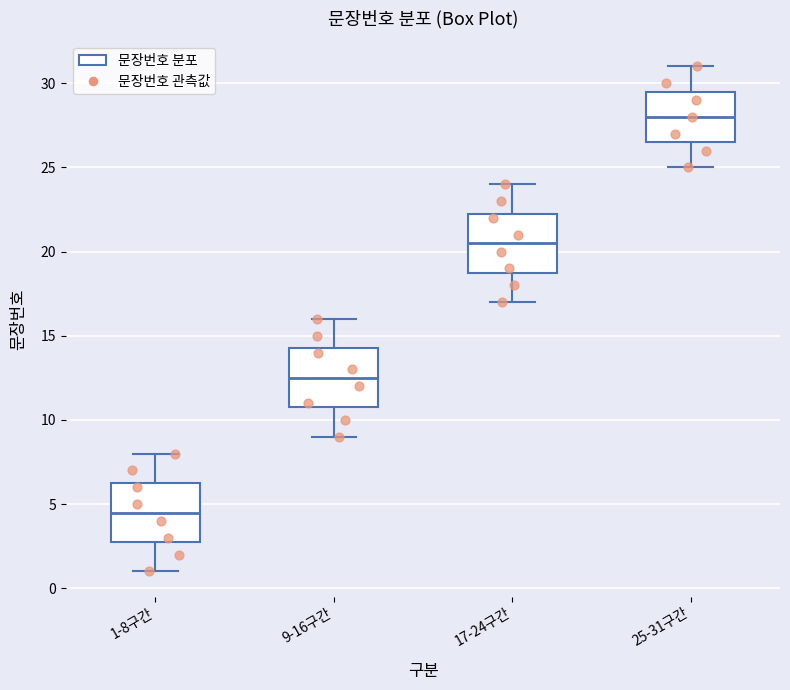

Reading left to right, transcribe this box plot: for each box, give where its median line is, the range the box spans, and where its two whiskers end, as read against the y-axis. The values are not printed on the chart, so give them approximately, as read against the axis.

1-8구간: median 4.5, box 3.0 to 6.5, whiskers 1.0 to 8.0
9-16구간: median 12.5, box 11.0 to 14.5, whiskers 9.0 to 16.0
17-24구간: median 20.5, box 19.0 to 22.5, whiskers 17.0 to 24.0
25-31구간: median 28.0, box 26.5 to 29.5, whiskers 25.0 to 31.0